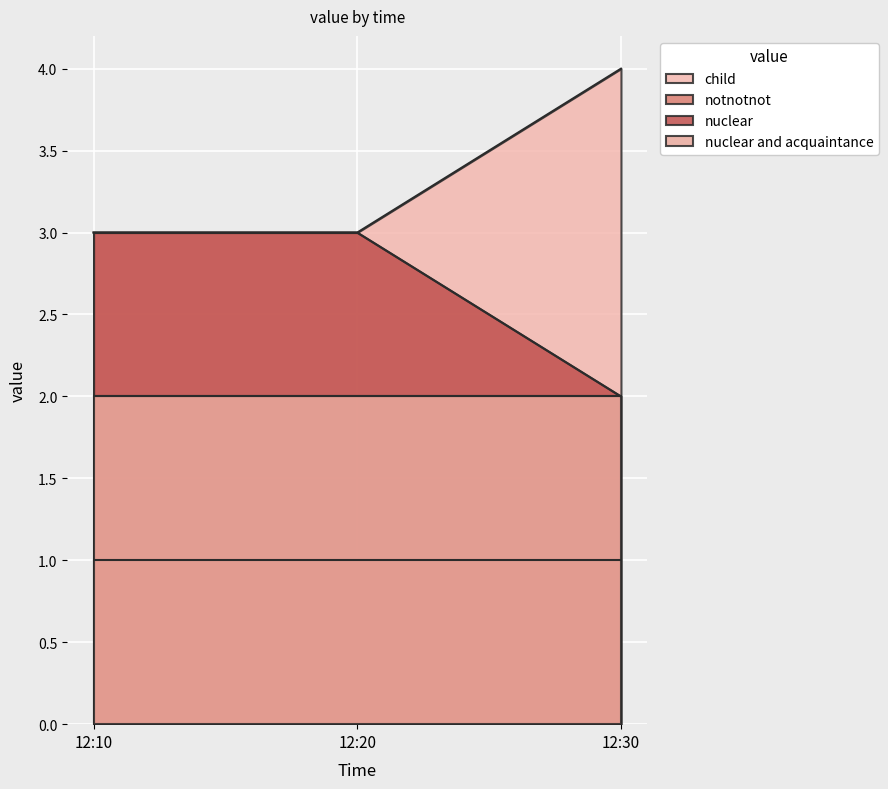

Does the chart display data point markers on the line(s)?

No